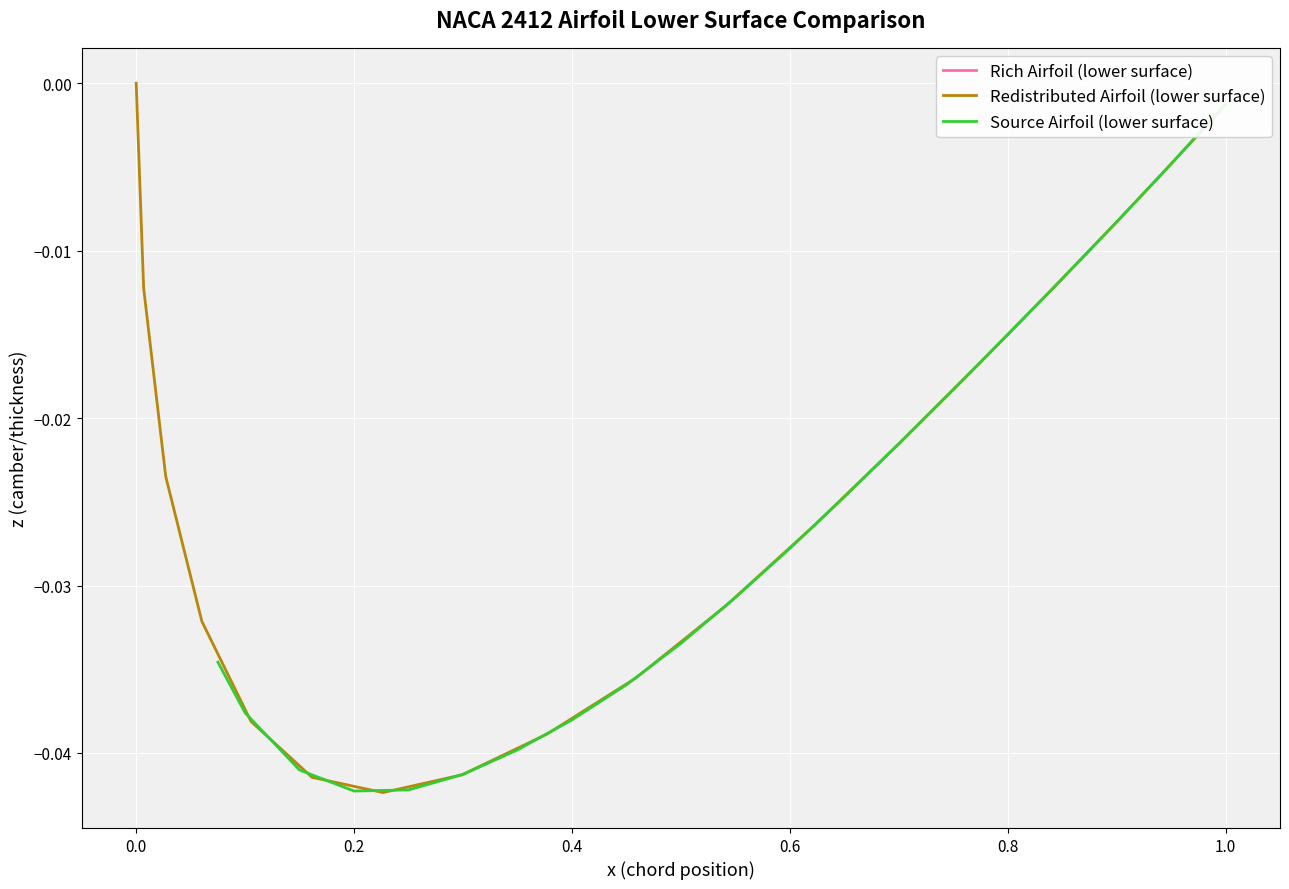

True or false: Rich Airfoil (lower surface) and Source Airfoil (lower surface) cross at least once.

False